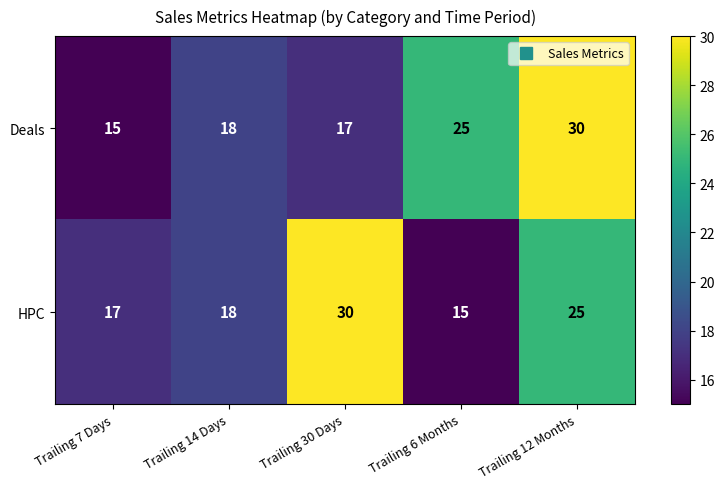

Rank the categories by HPC value from highest to lowest.

Trailing 30 Days, Trailing 12 Months, Trailing 14 Days, Trailing 7 Days, Trailing 6 Months